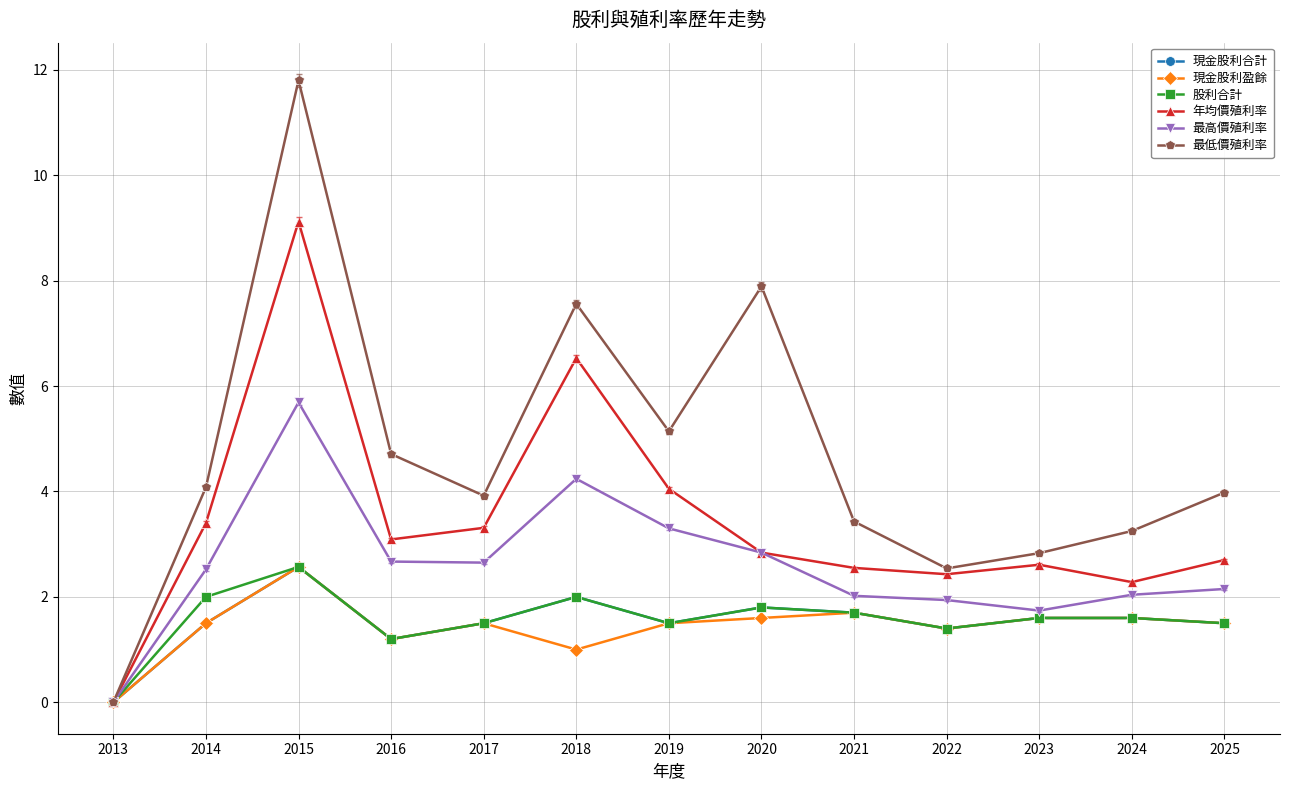

What value does the 現金股利盈餘 series have at 2018?

1.0